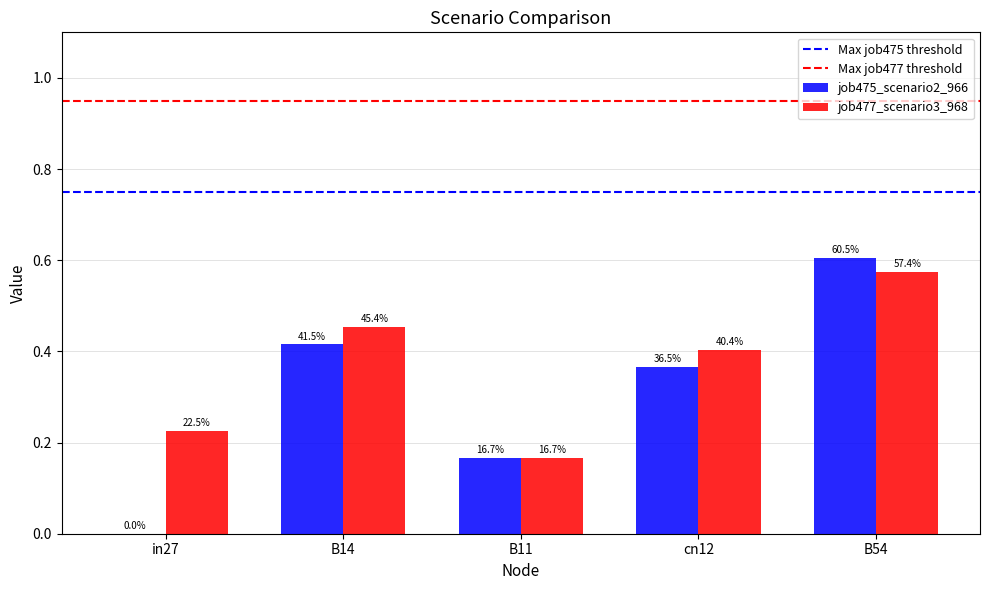

Does the chart contain stacked bars?

No